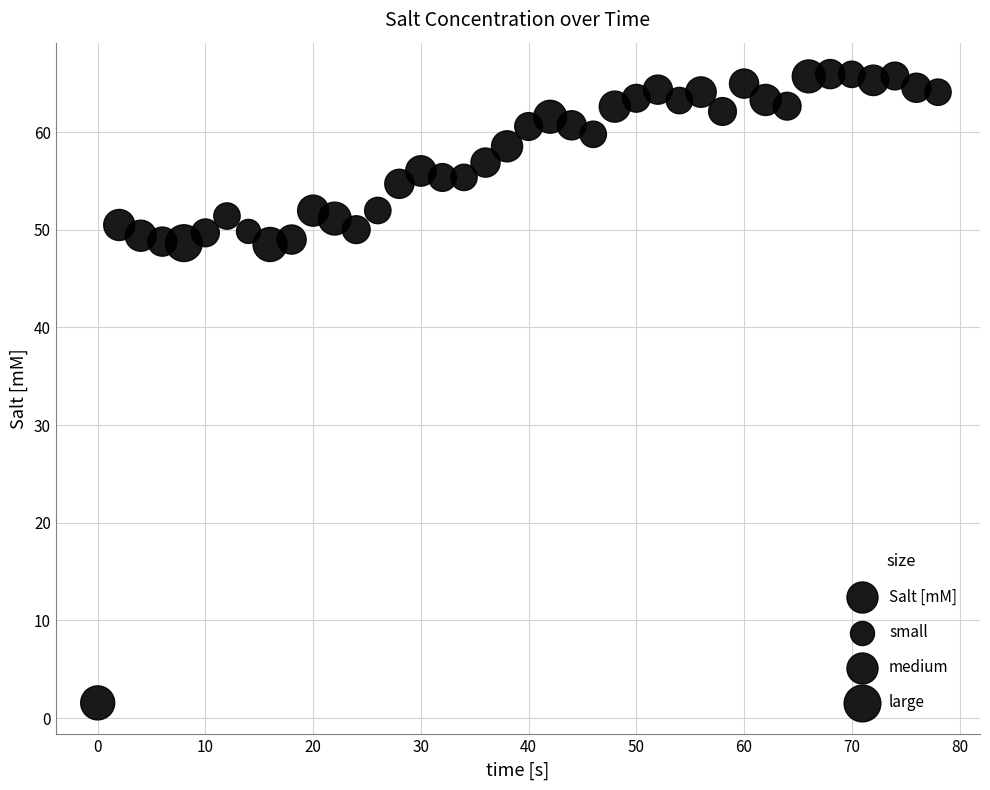

What is the range of X values (max minus min)?

78.0